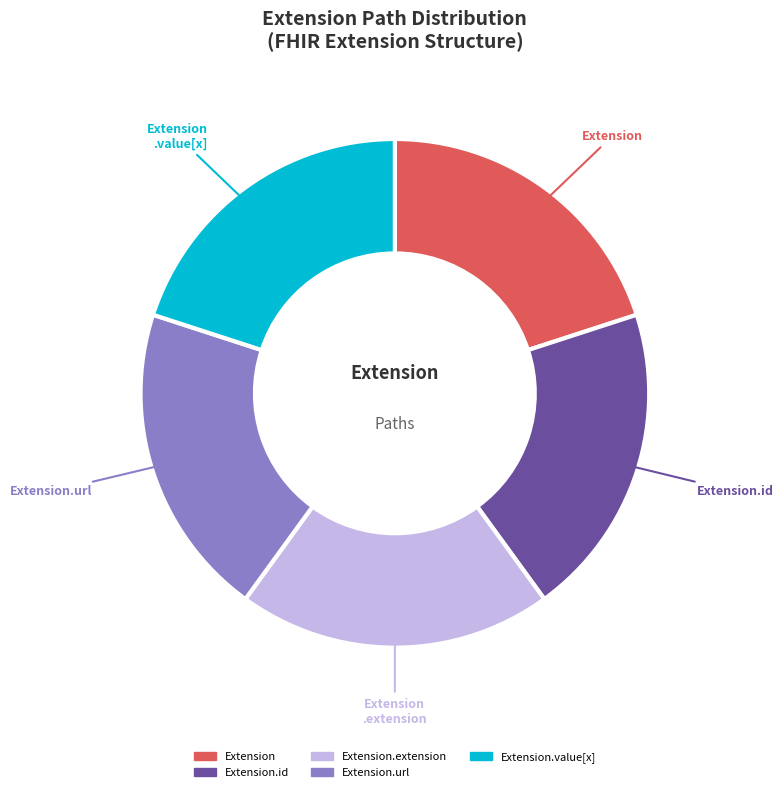

Is there any slice that represents more than half of the pie?

No